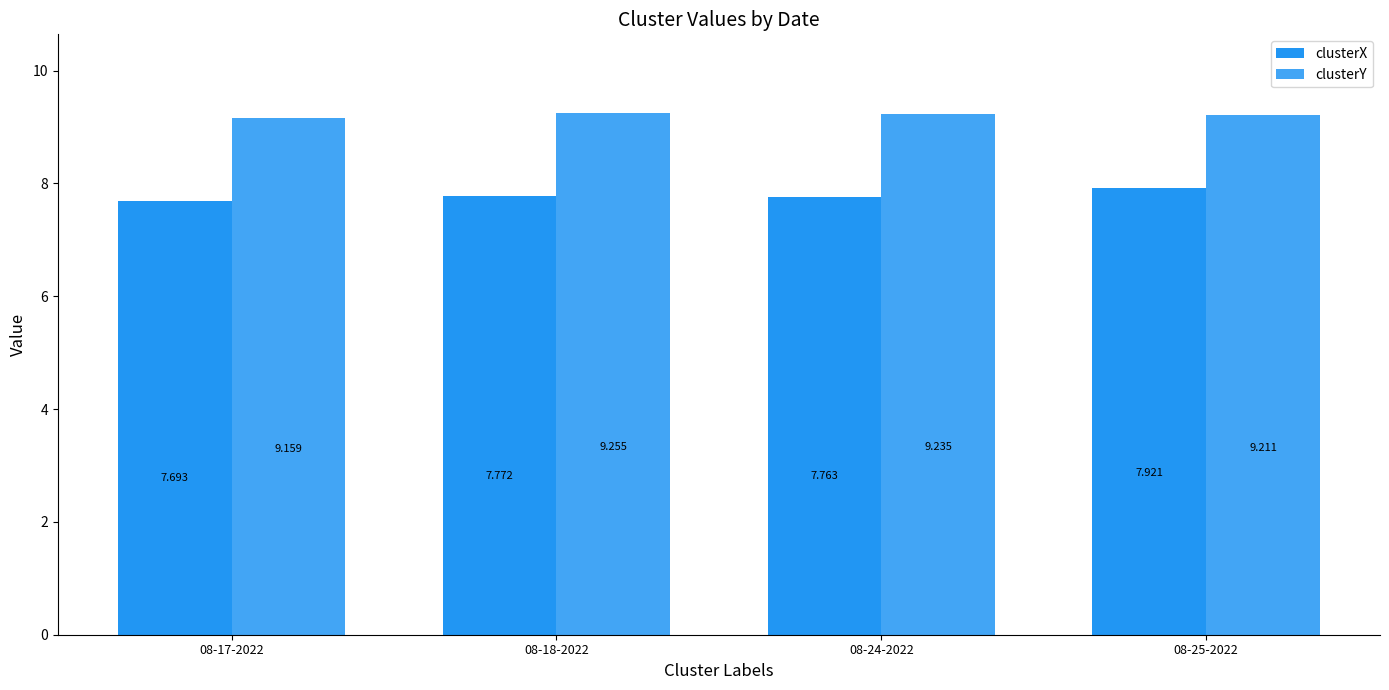

Which series has the widest spread of values?

clusterX